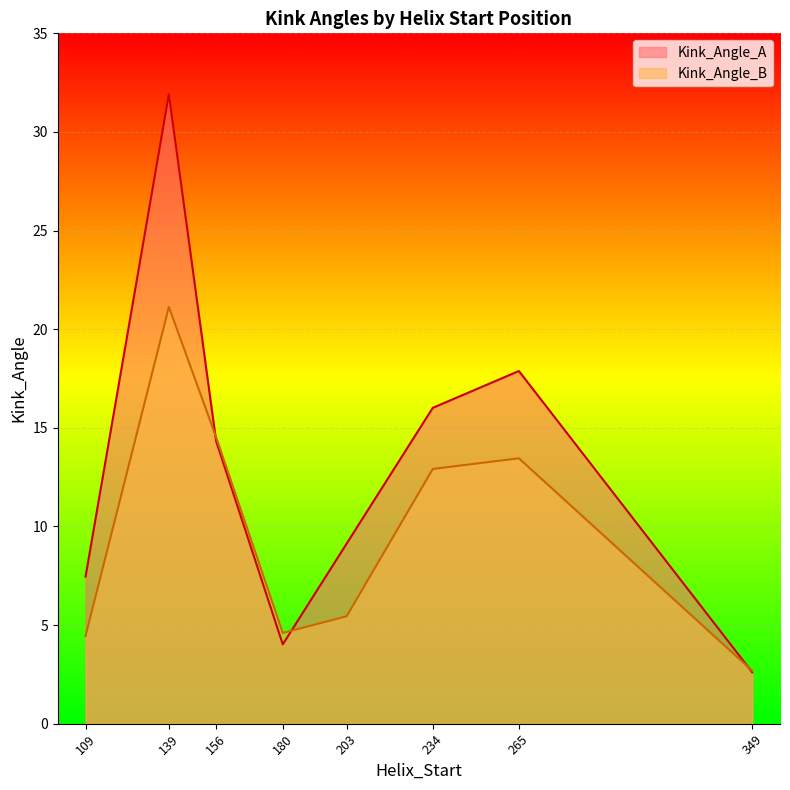

What is the sum of the Kink_Angle_A values at 265 and 156?

32.2